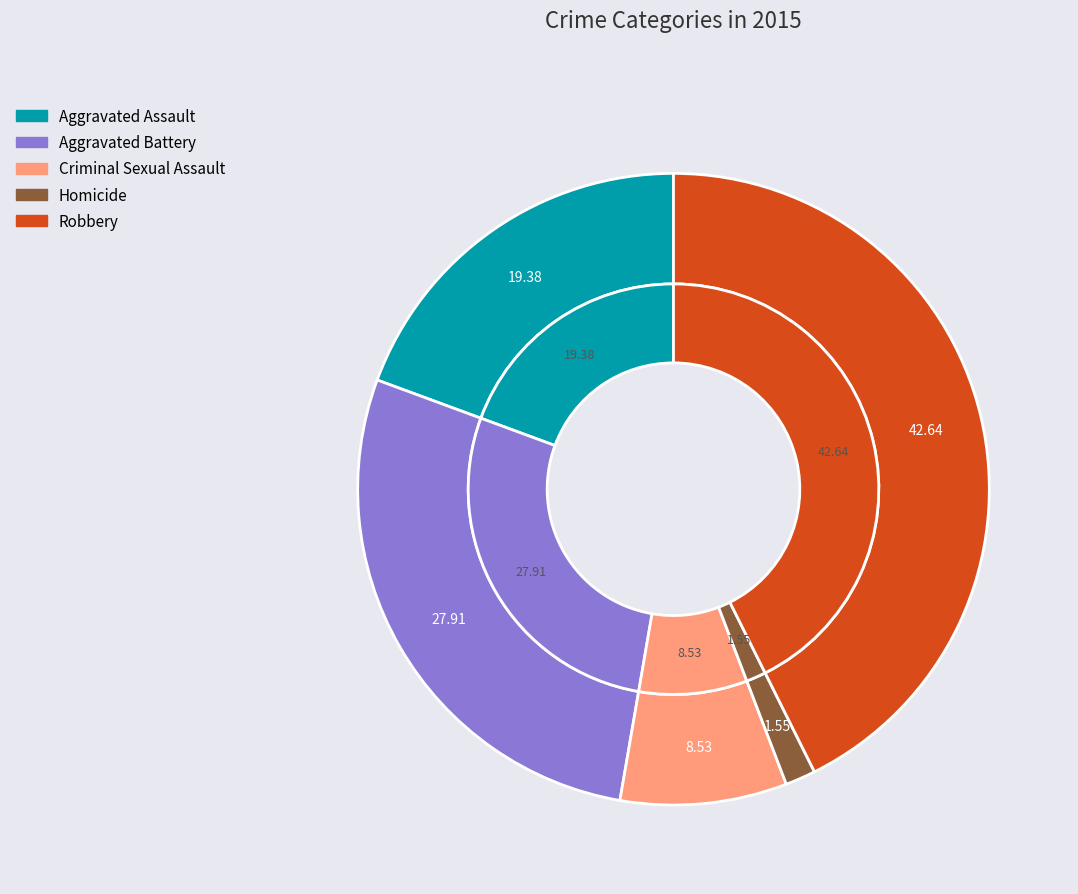

What is the smallest slice in the pie chart?

Homicide